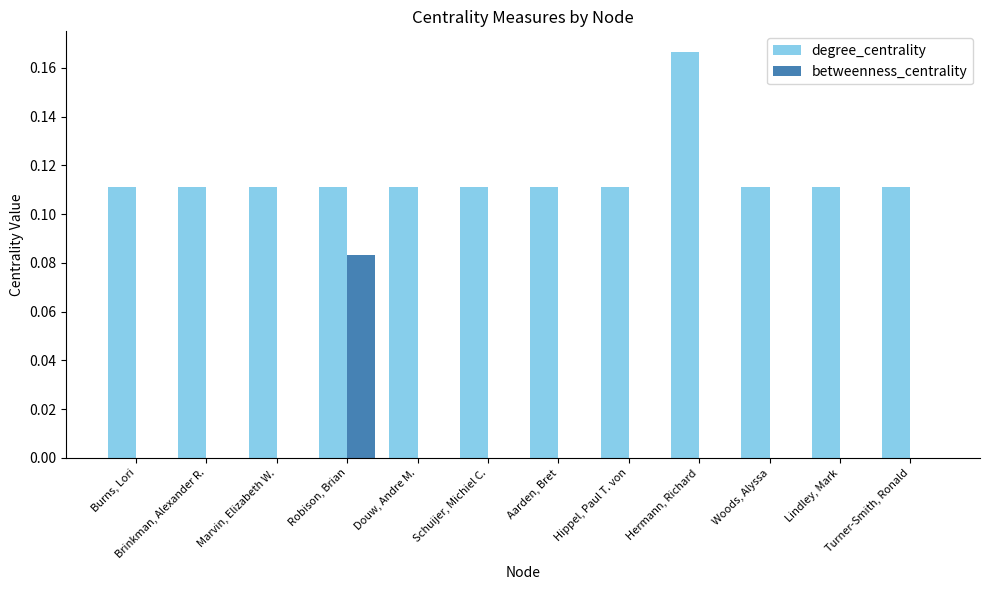

The value of betweenness_centrality at Lindley, Mark is 0.0. True or false?

True